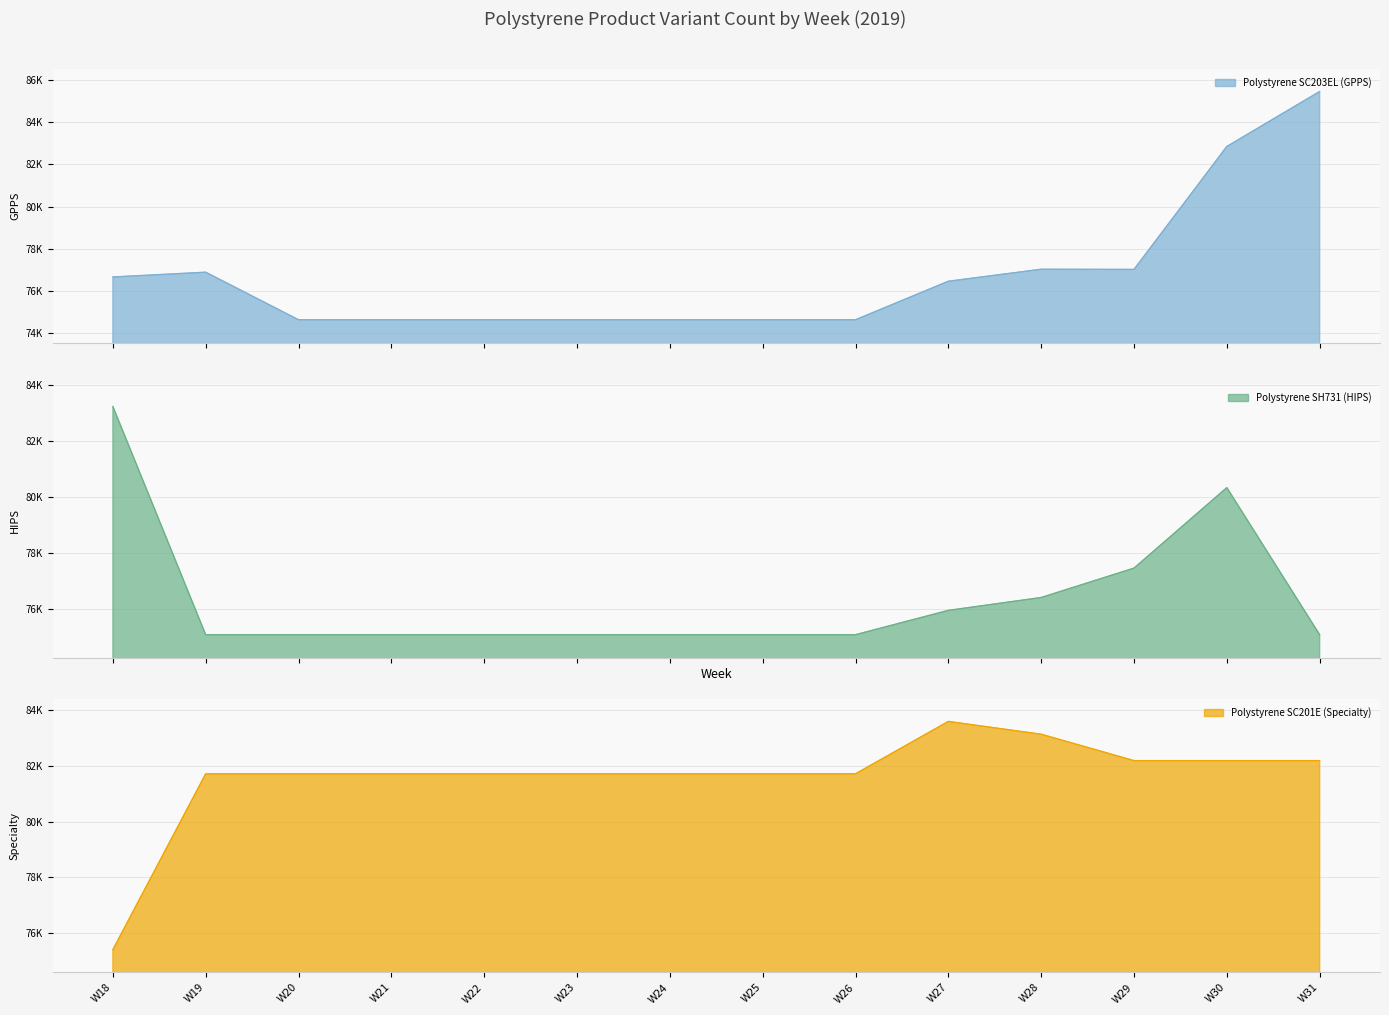

At which category does the chart reach its peak across all series?

W31